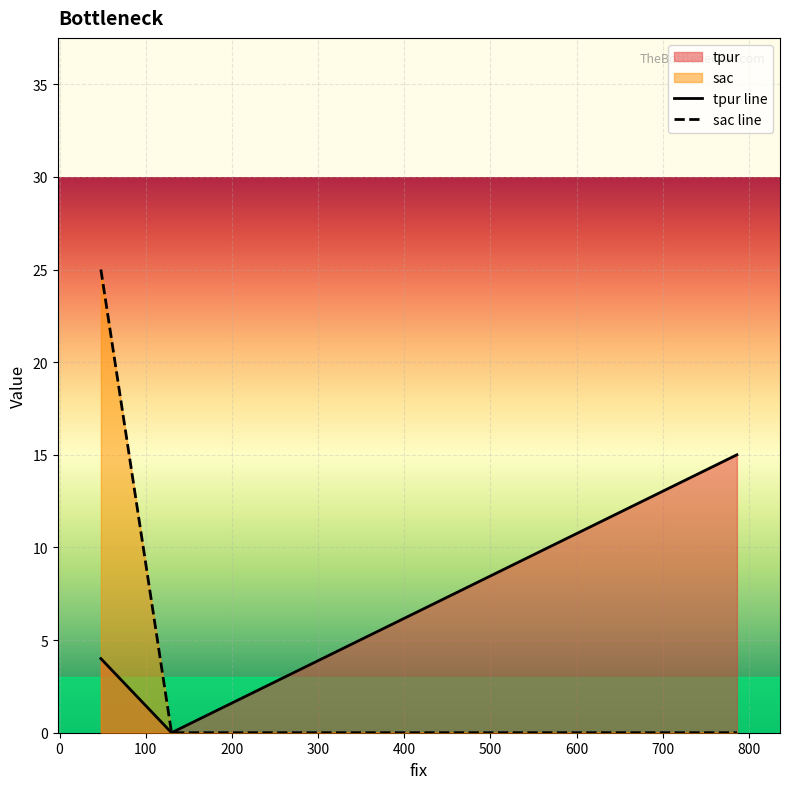

Reading right to left, what are all the values shown in this chart?

tpur: 130=0	48=4	786=15
sac: 130=0	48=25	786=0